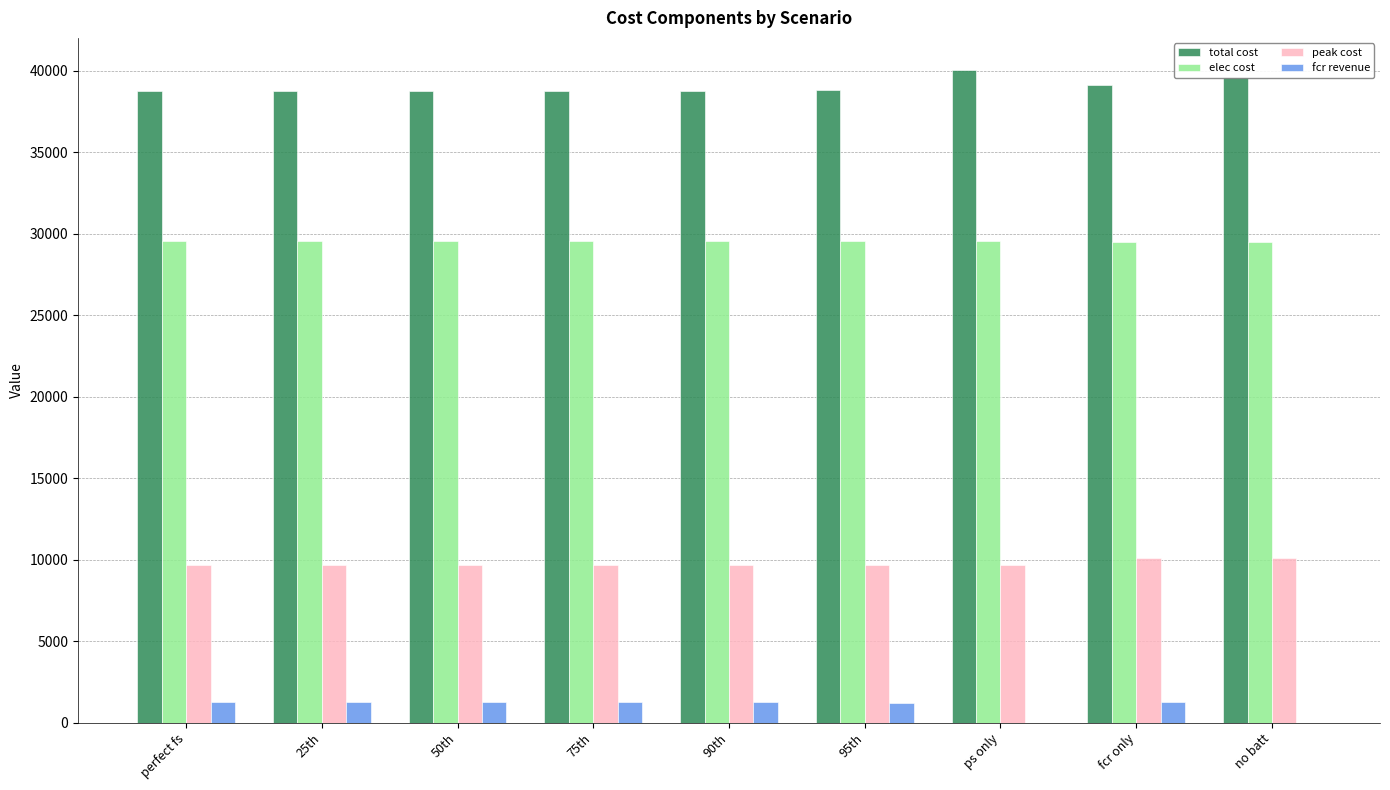

The value of elec cost at ps only is 48596.0. True or false?

False